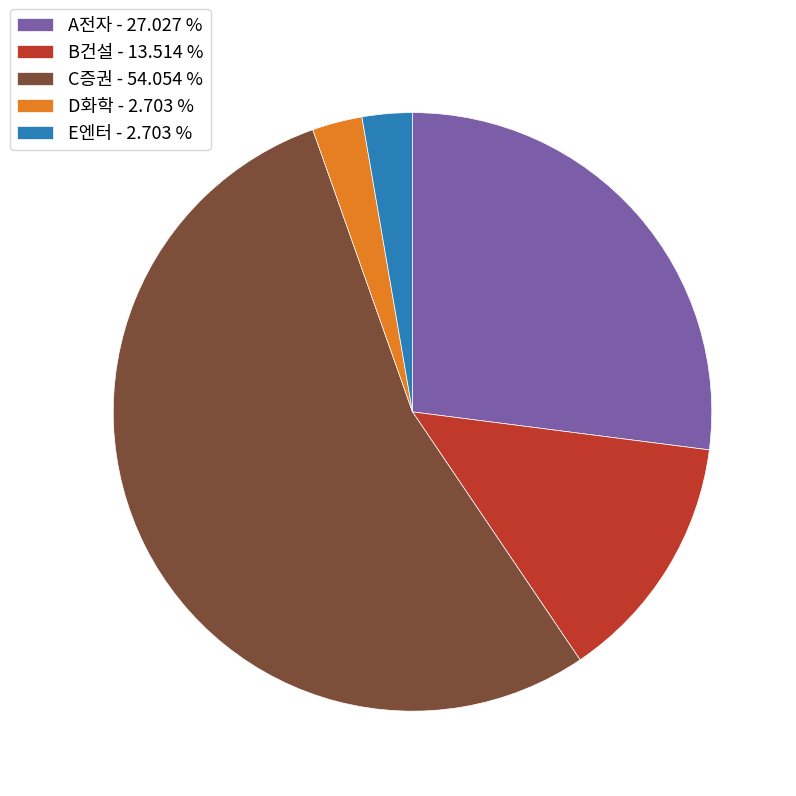

Count the number of slices in the pie.

5